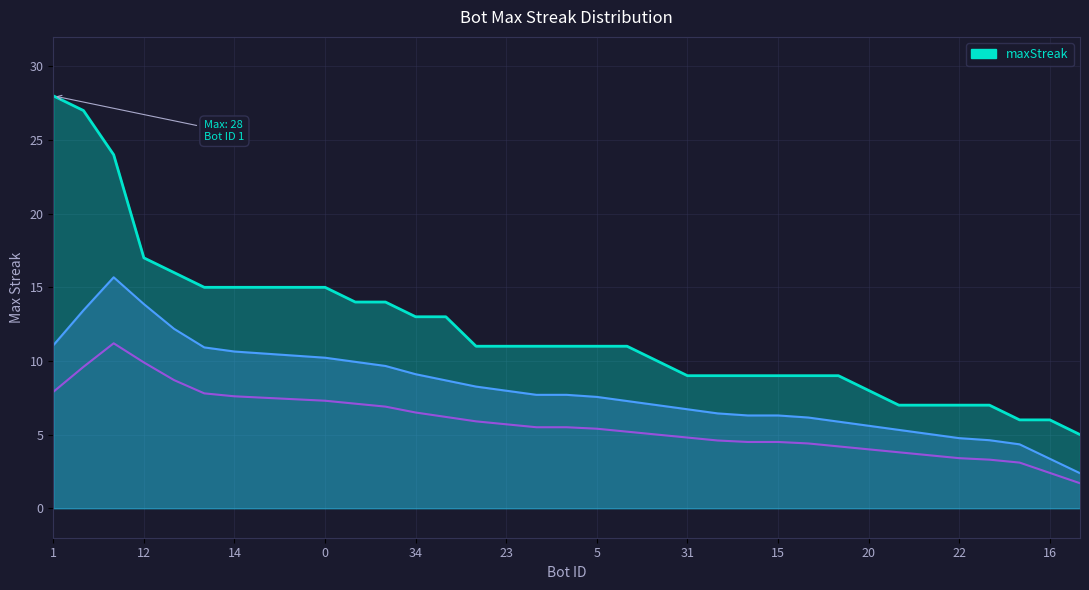

Is it true that the value at 20 is 2?

False